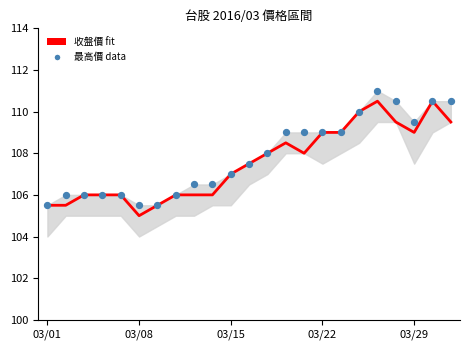

What are all the series names shown in the legend?

收盤價 fit, 最高價 data